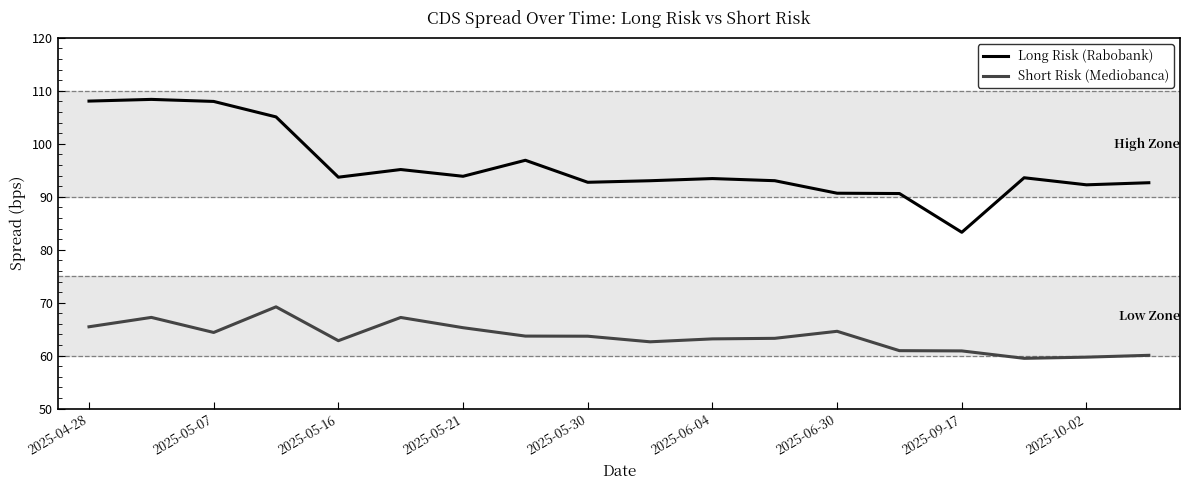

True or false: Short Risk (Mediobanca) and Long Risk (Rabobank) intersect in this chart.

False